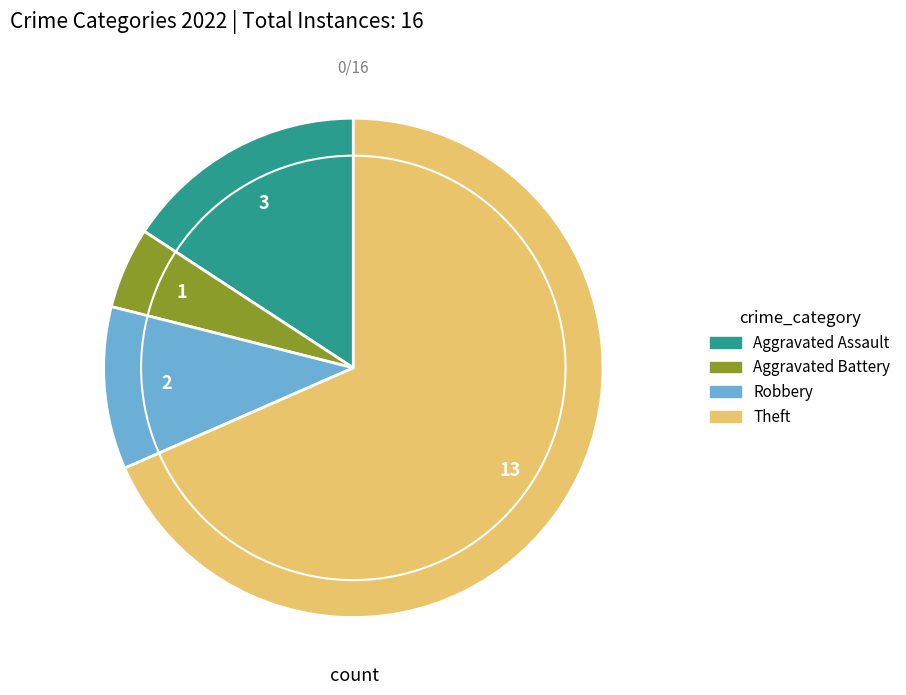

Is there any slice that represents more than half of the pie?

Yes